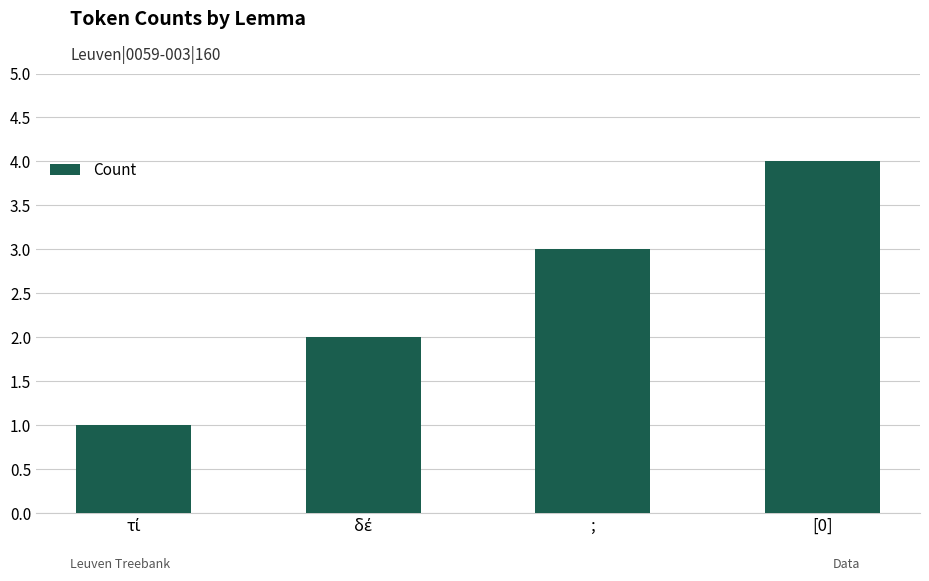

What is the difference between the second highest and second lowest values?

1